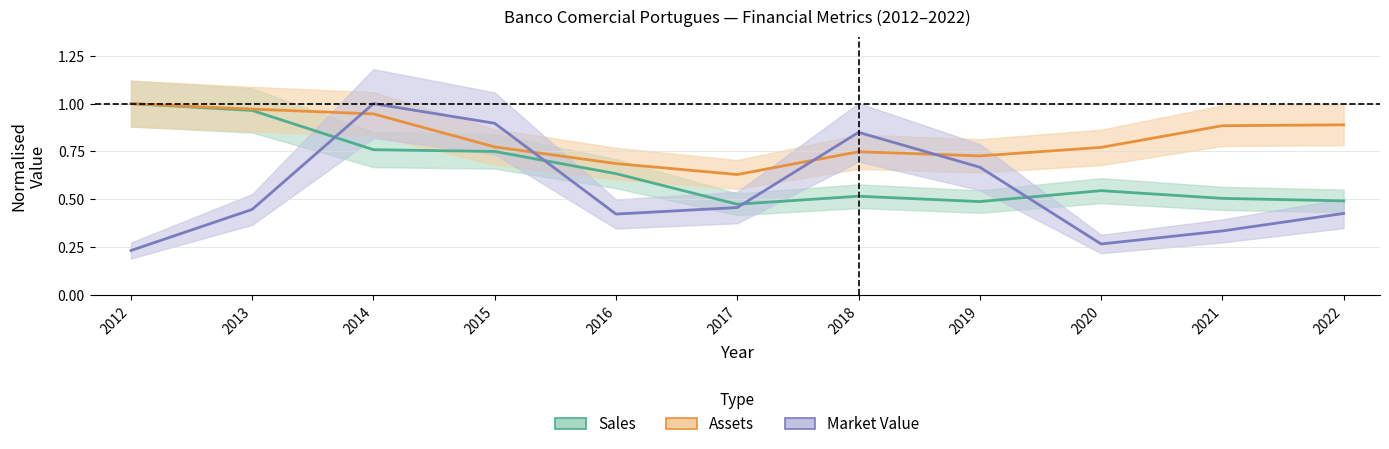

Which series has the largest range (max minus min)?

Market_Value